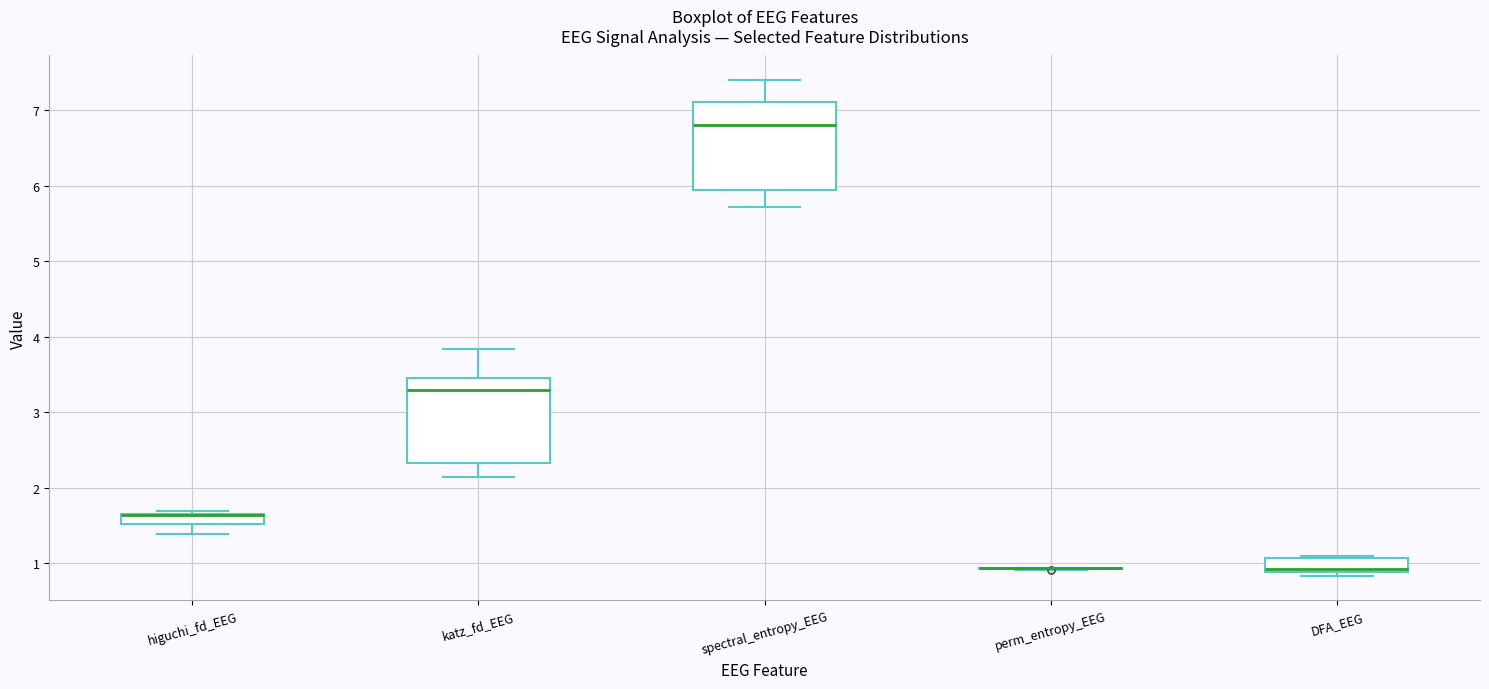

Where is the upper edge of the box for DFA_EEG on the y-axis? The values are not printed on the chart, so give them approximately, as read against the axis.

1.1